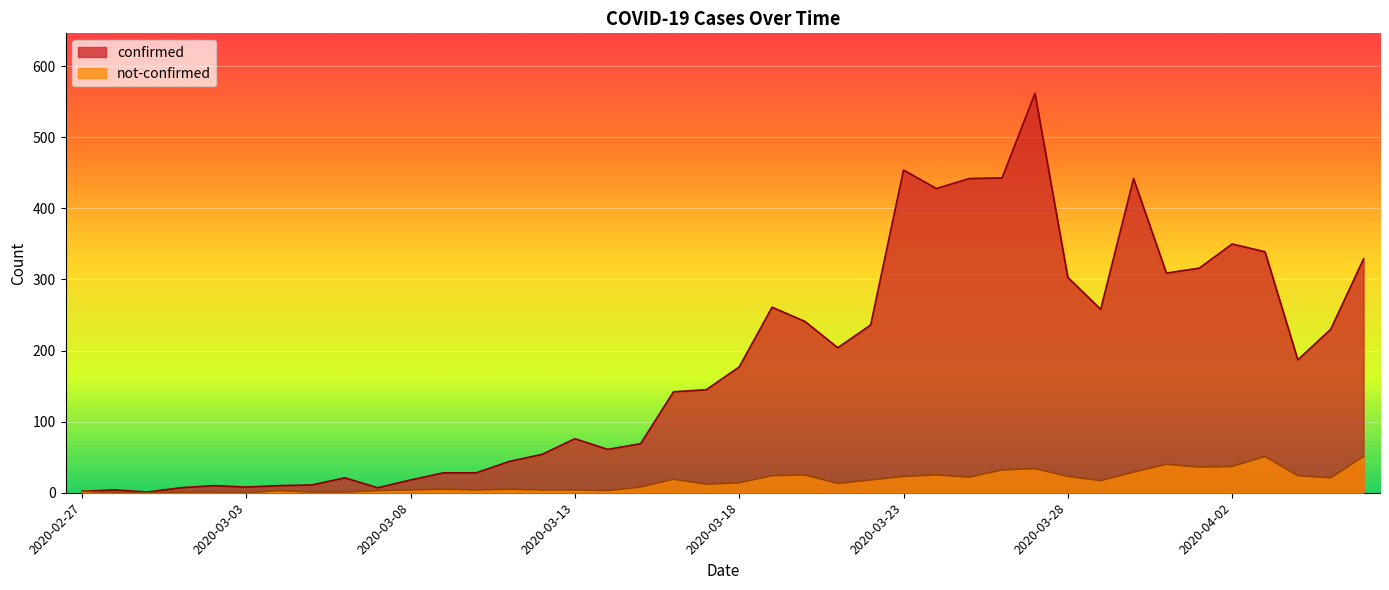

True or false: not-confirmed and confirmed intersect in this chart.

False